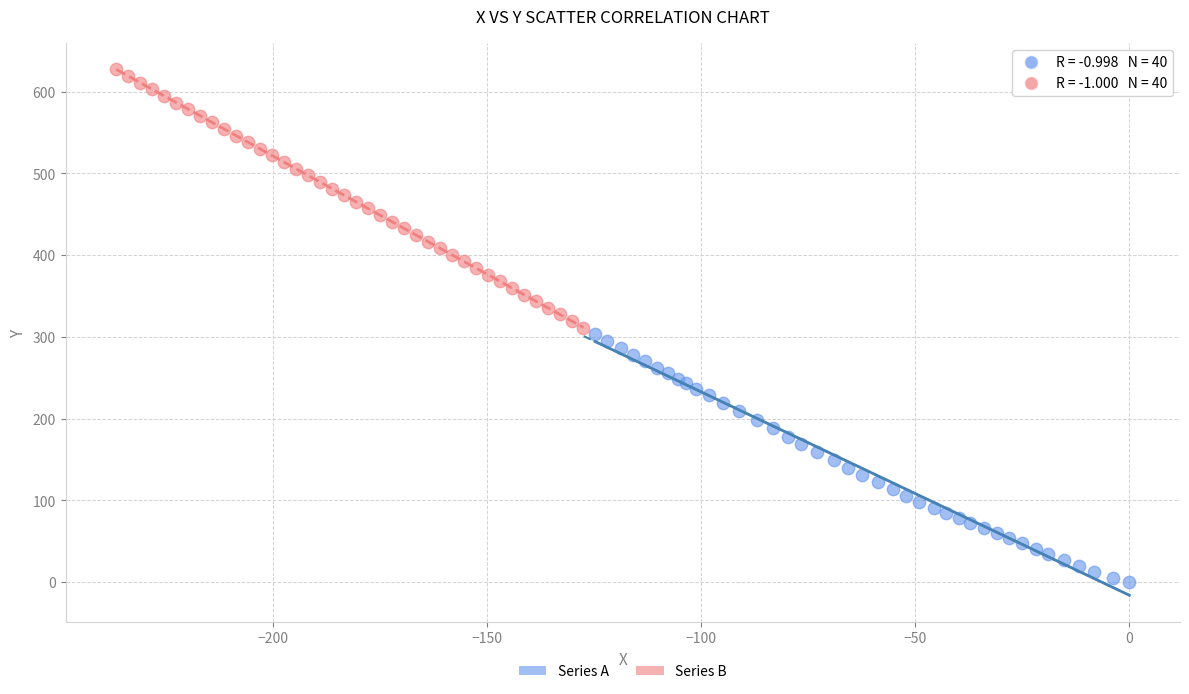

Which series has the widest spread of Y values?

Series B